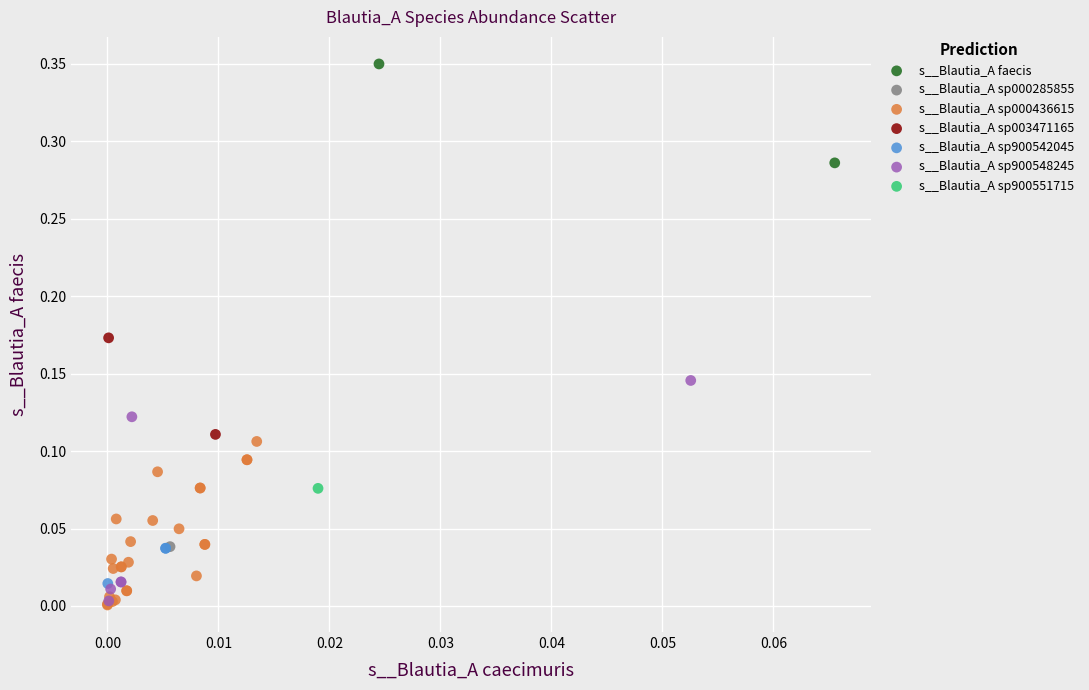

What are all the series names shown in the legend?

s__Blautia_A faecis, s__Blautia_A sp000285855, s__Blautia_A sp000436615, s__Blautia_A sp003471165, s__Blautia_A sp900542045, s__Blautia_A sp900548245, s__Blautia_A sp900551715